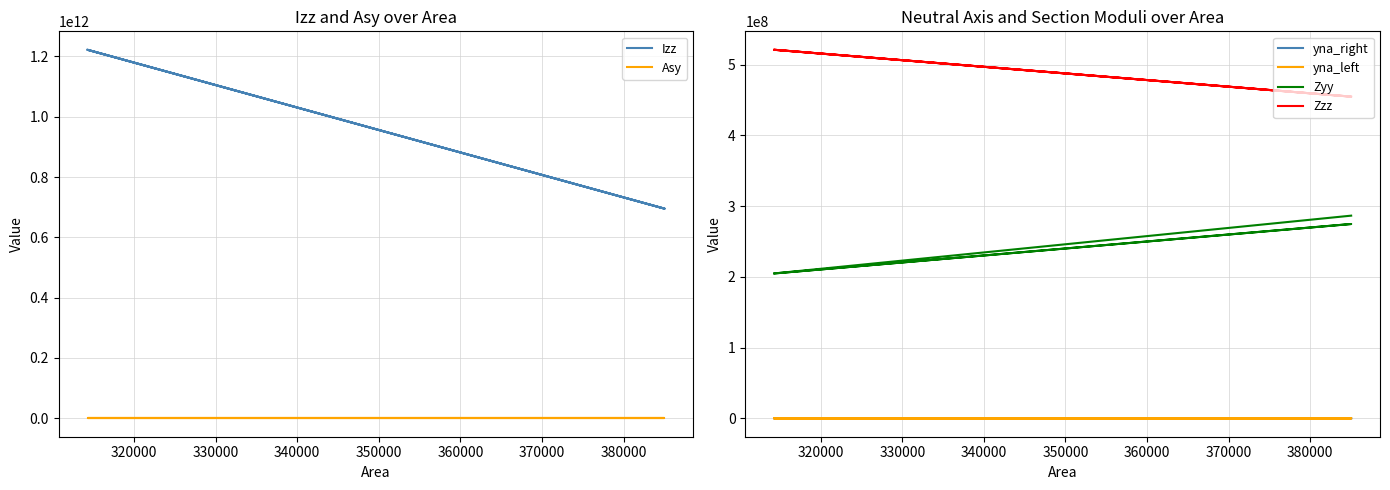

Does the chart display data point markers on the line(s)?

No